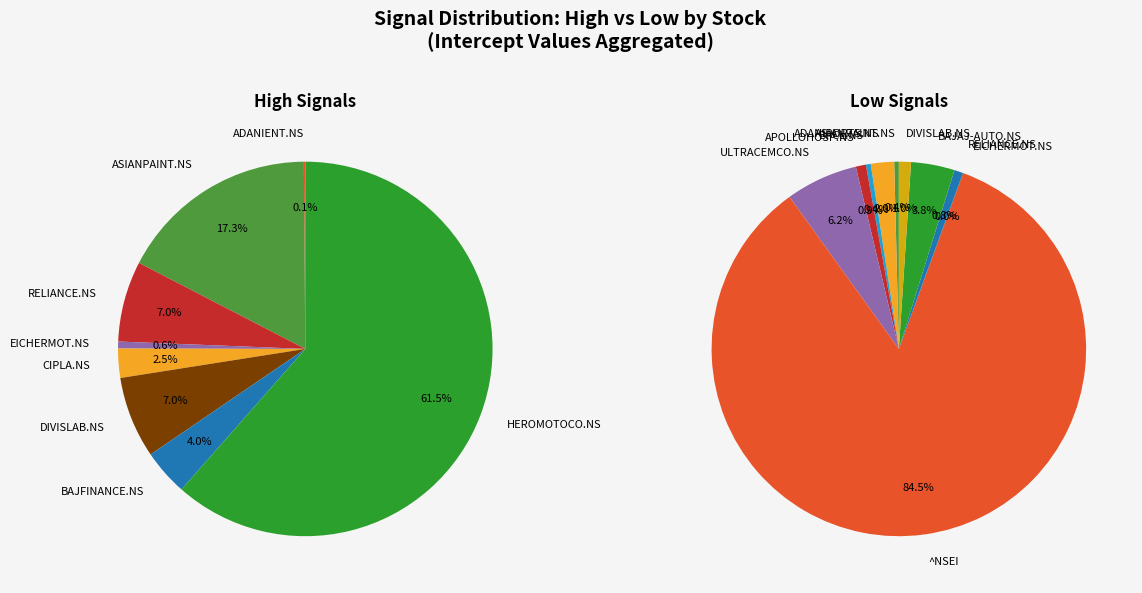

Does 2 account for over 50% of the chart?

No